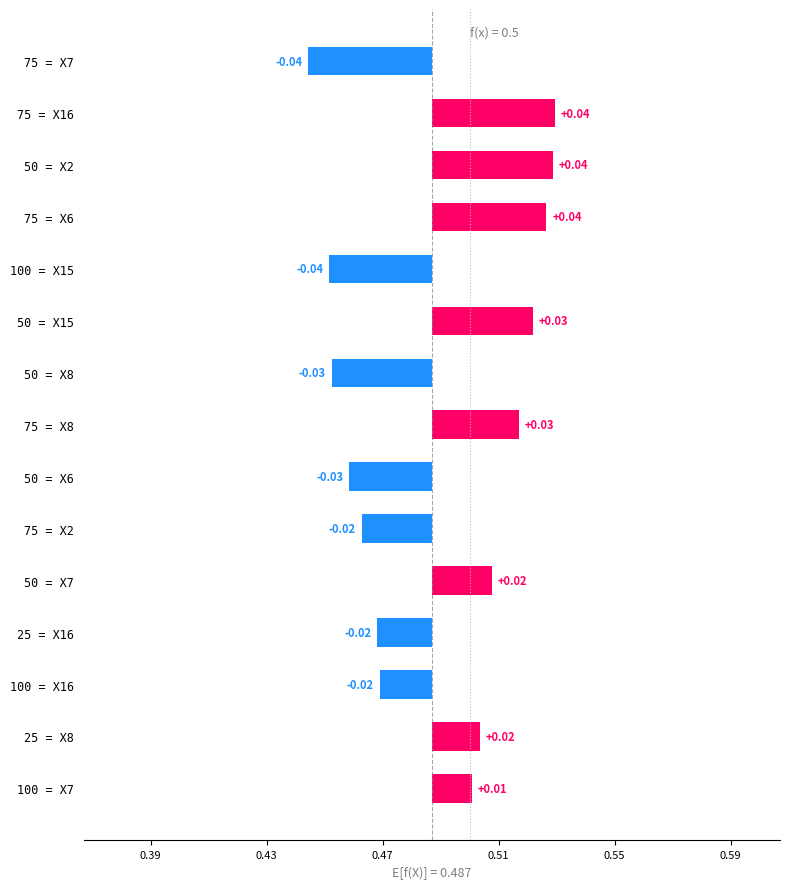

The value at 50 = X8 is -0.0. True or false?

True